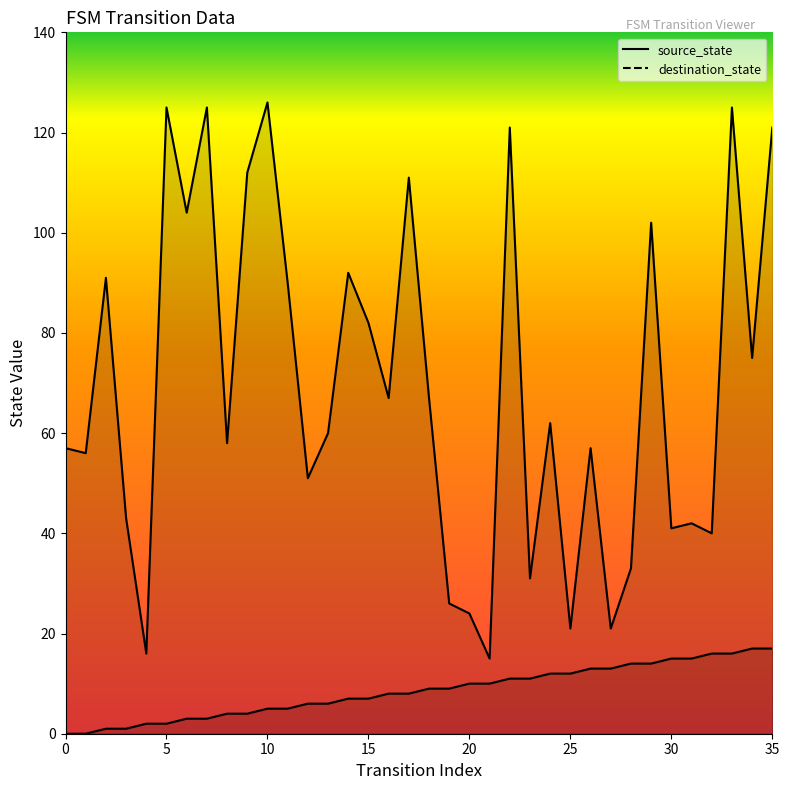

Reading left to right, extract all data points from this chart.

source_state: 0=0	1=0	2=1	3=1	4=2	5=2	6=3	7=3	8=4	9=4	10=5	11=5	12=6	13=6	14=7	15=7	16=8	17=8	18=9	19=9	20=10	21=10	22=11	23=11	24=12	25=12	26=13	27=13	28=14	29=14	30=15	31=15	32=16	33=16	34=17	35=17
destination_state: 0=57	1=56	2=91	3=43	4=16	5=125	6=104	7=125	8=58	9=112	10=126	11=90	12=51	13=60	14=92	15=82	16=67	17=111	18=67	19=26	20=24	21=15	22=121	23=31	24=62	25=21	26=57	27=21	28=33	29=102	30=41	31=42	32=40	33=125	34=75	35=121